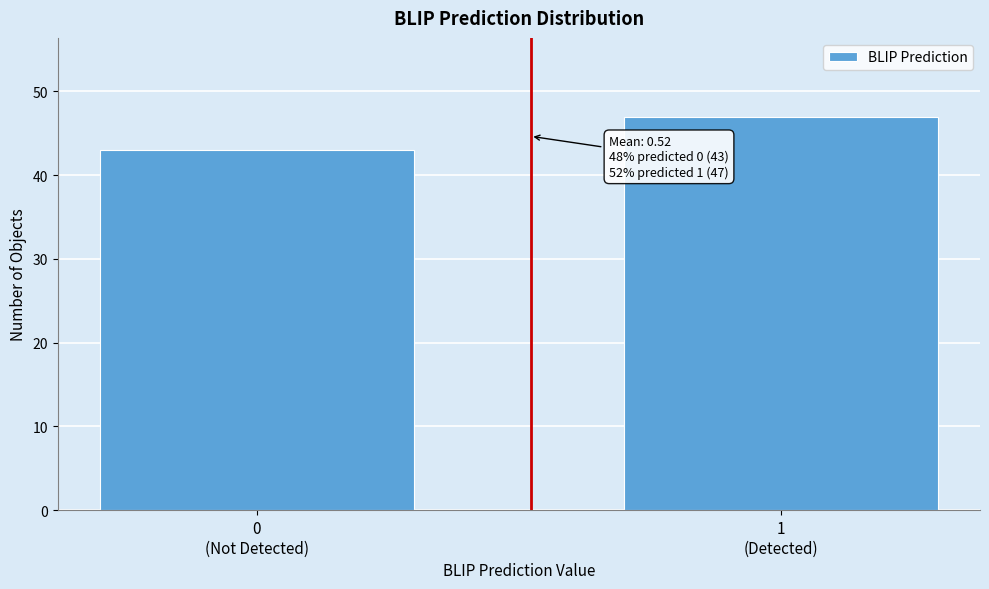

Reading left to right, list all the values displayed in this chart.

43	47